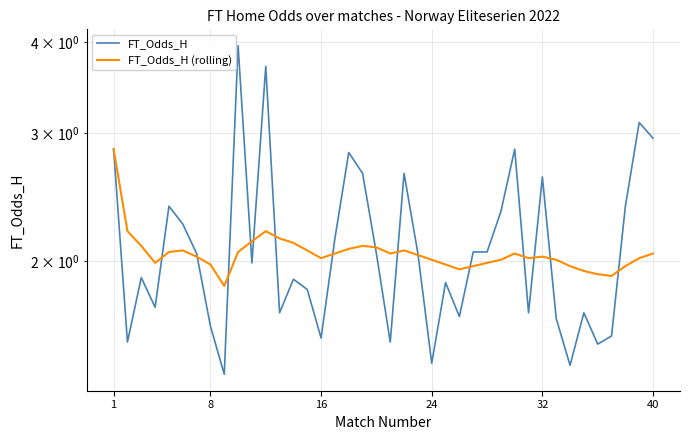

Which has a higher value, 32 or 19?

32